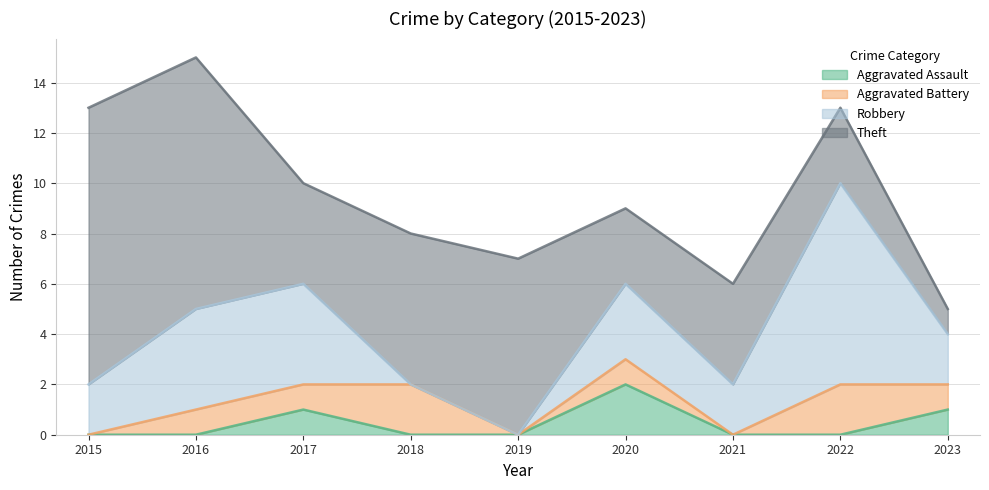

At which category does the chart reach its minimum across all series?

2015